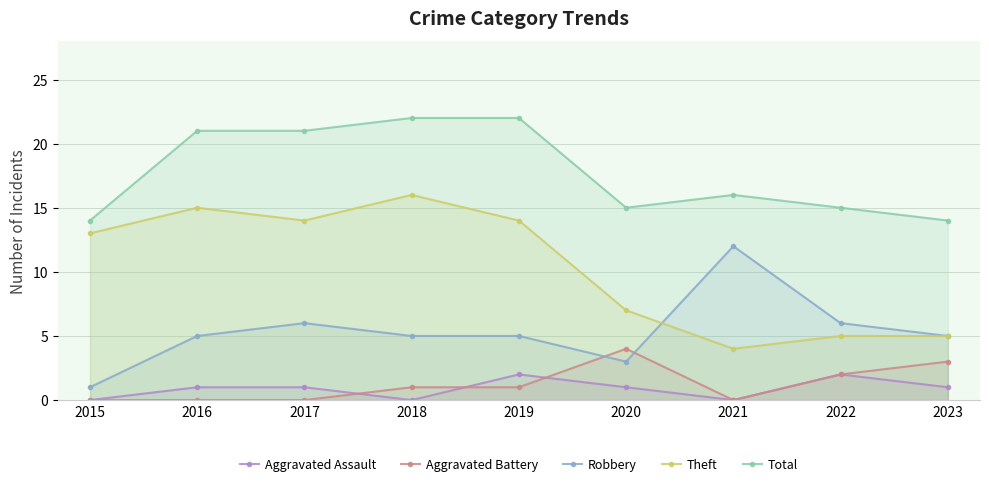

Does the chart have visible grid lines?

Yes